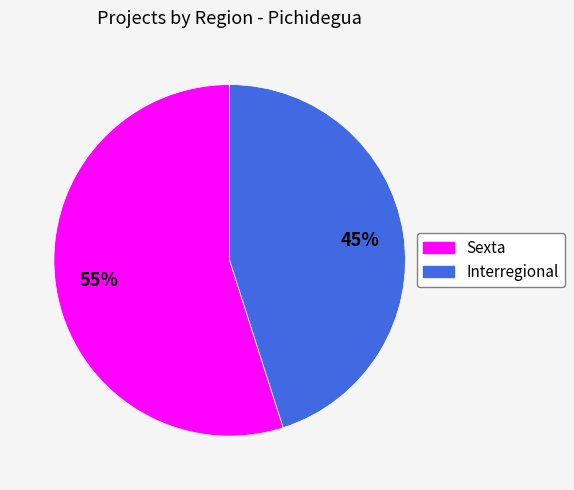

How many slices are in this pie chart?

2